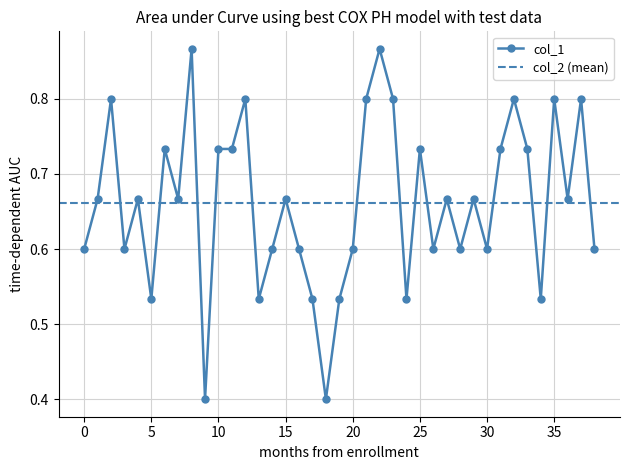

The chart shows a value of 0.9 at 4. True or false?

False